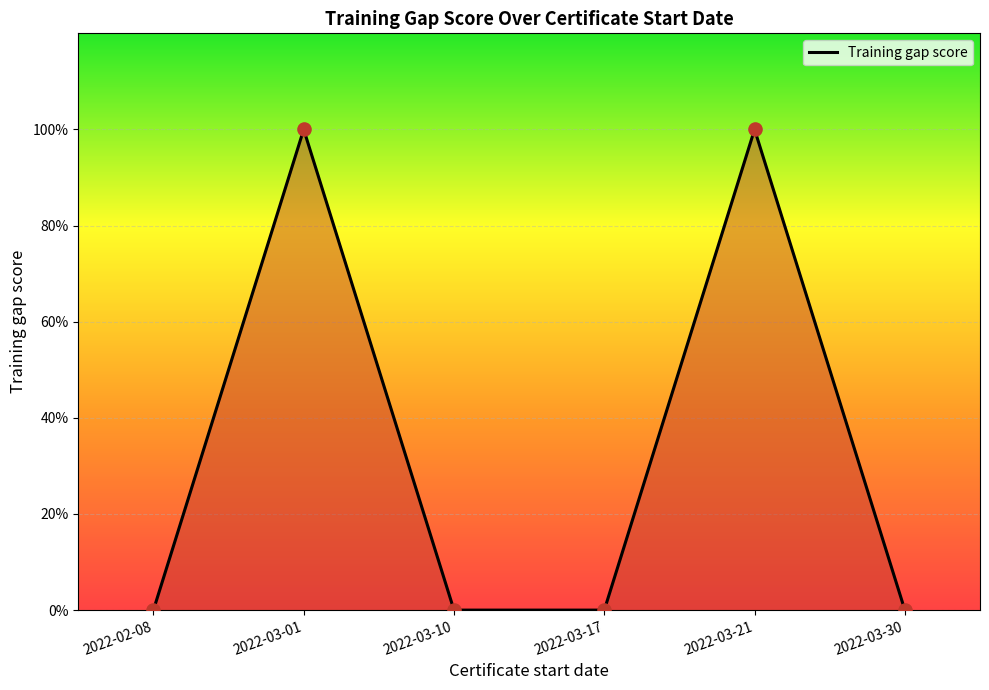

What is the change in value from 2022-02-08 to 2022-03-01?

+100